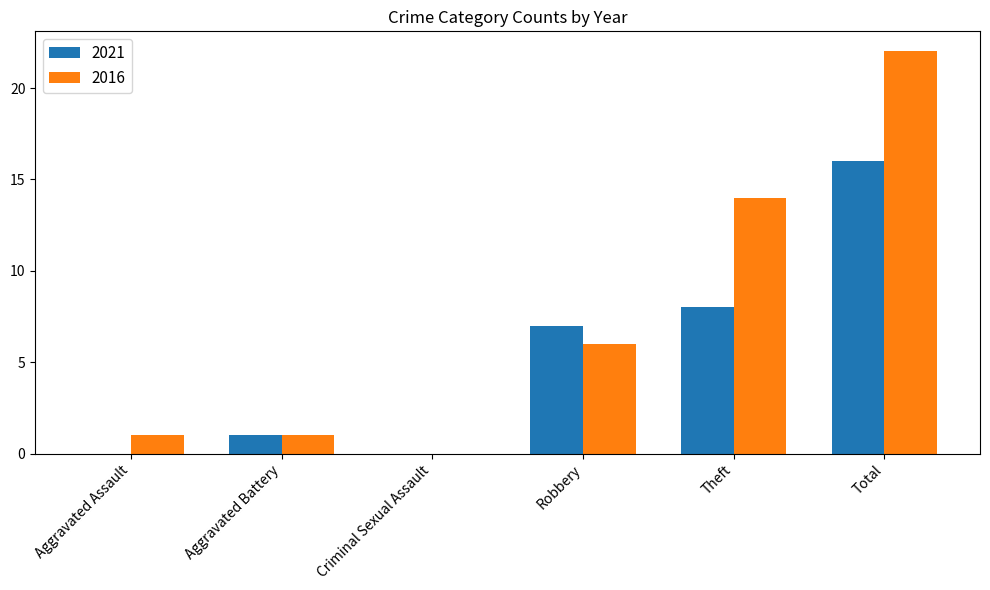

How many groups of bars are there?

6